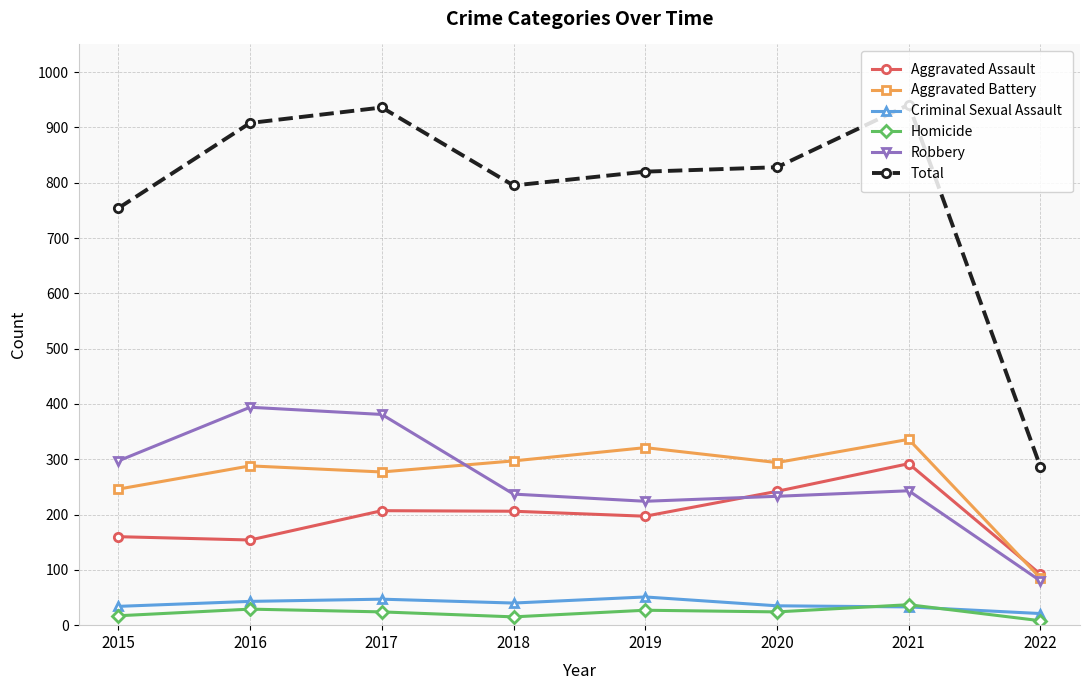

What is the difference between the Total values at 2020 and 2021?

113